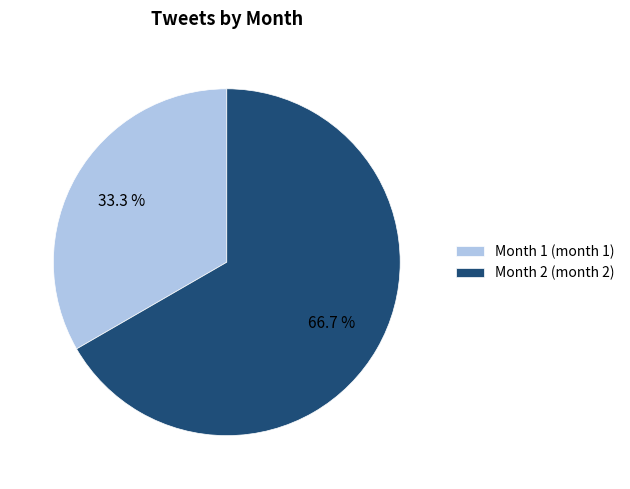

The Month 1 slice represents 33% of the pie. True or false?

True